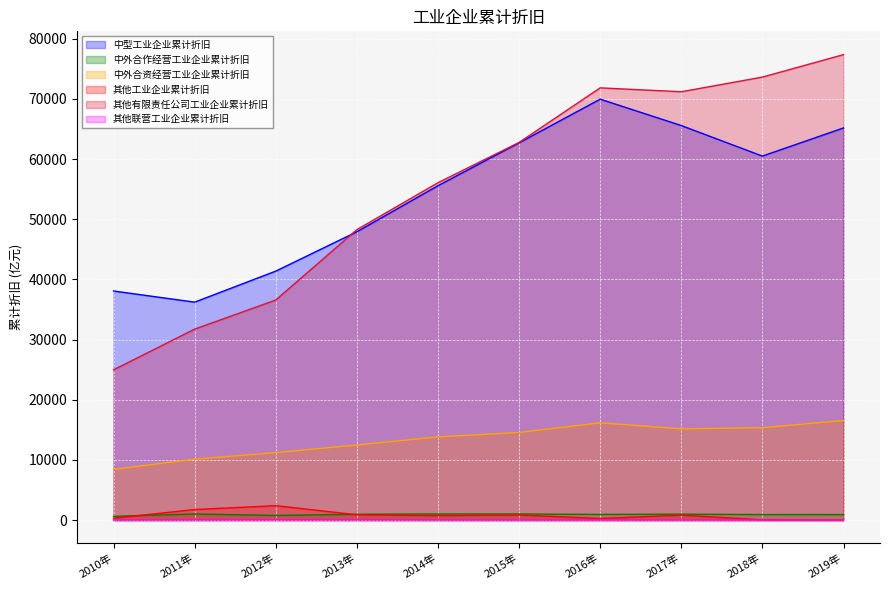

What is the label of the 10th point from the left?

2019年